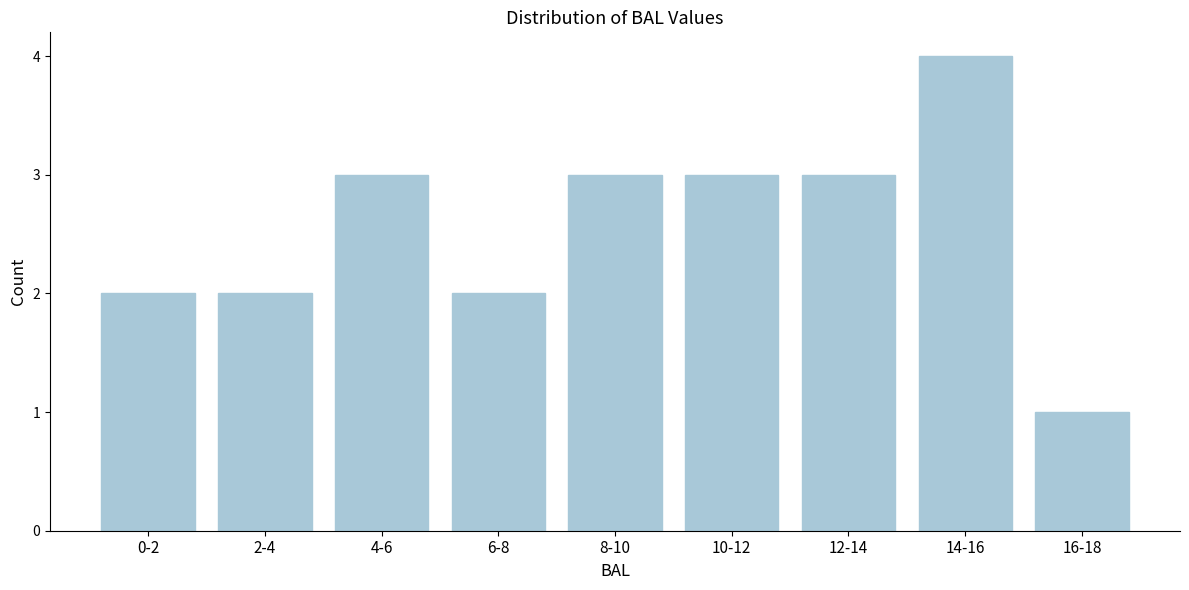

Reading left to right, transcribe all the data shown in this chart.

2	2	3	2	3	3	3	4	1